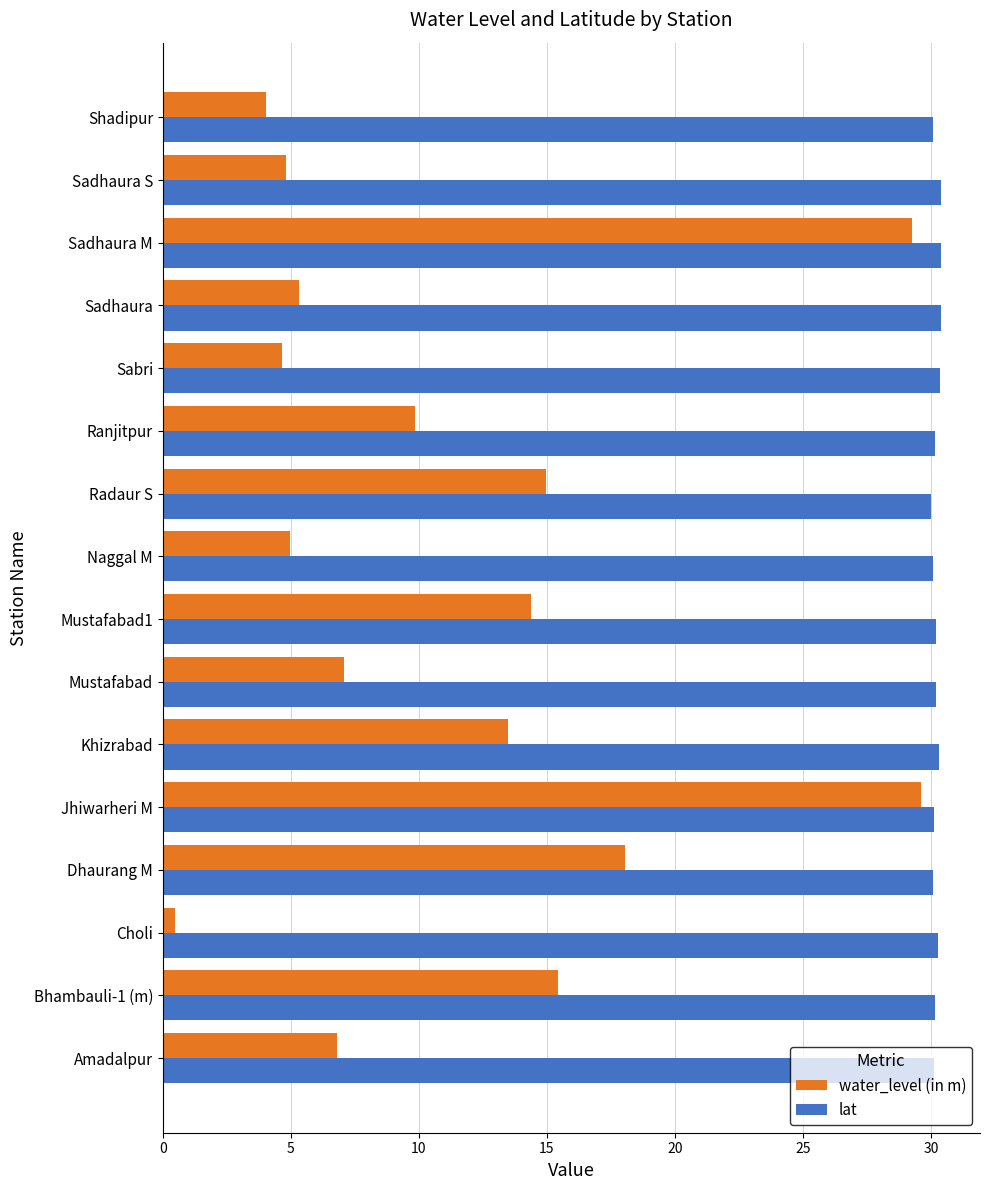

The value of lat at Naggal M is 30.1. True or false?

True